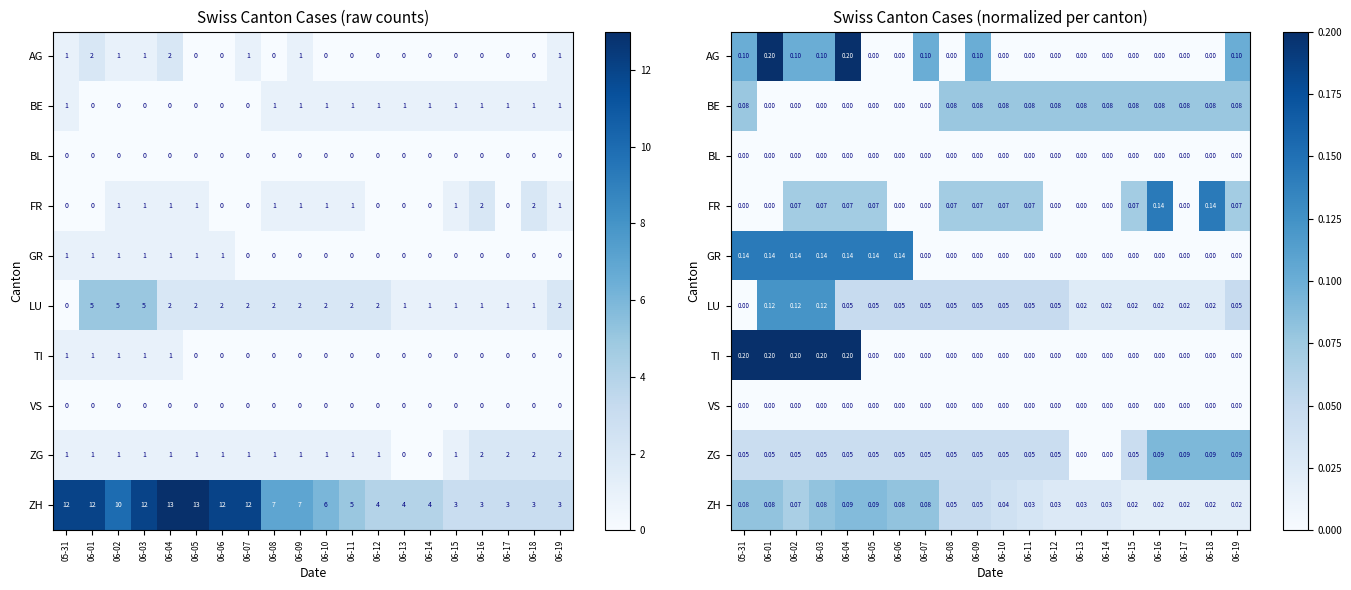

Is the value of VS at 05-31 greater than the value of AG at 06-01?

No